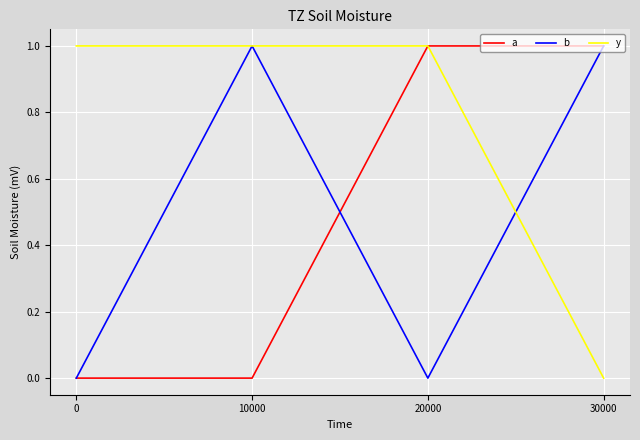

Reading left to right, transcribe all the data shown in this chart.

a: 0	0	1	1
b: 0	1	0	1
y: 1	1	1	0